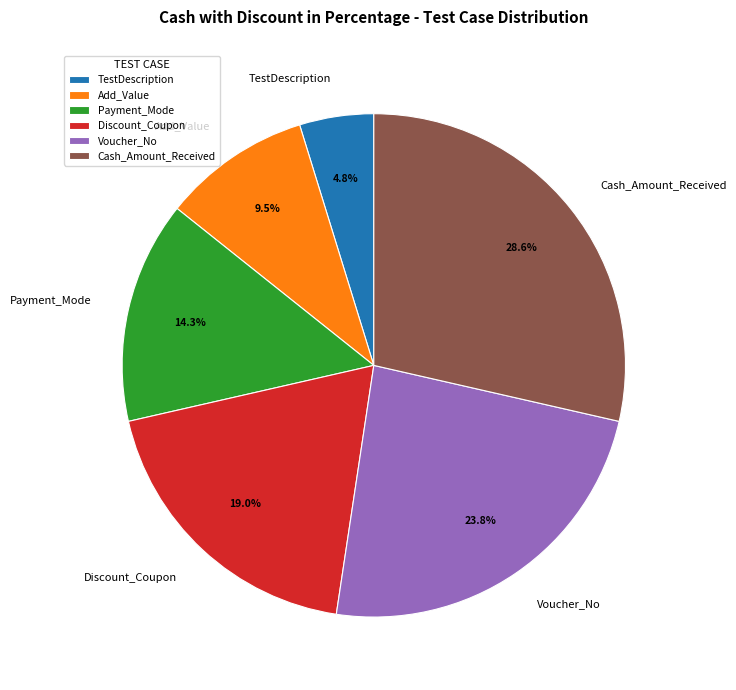

How many slices are in this pie chart?

6